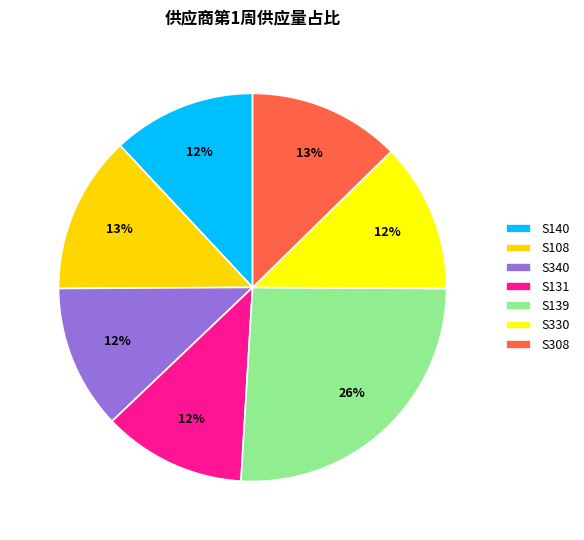

Does any single category account for the majority?

No